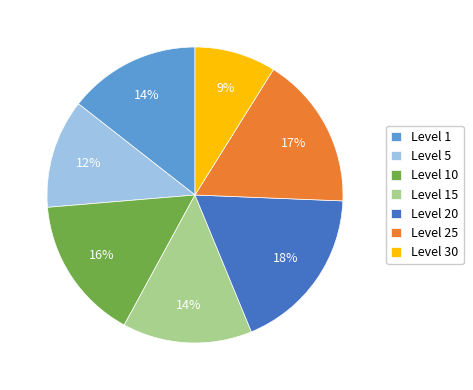

How many segments does this pie chart have?

7